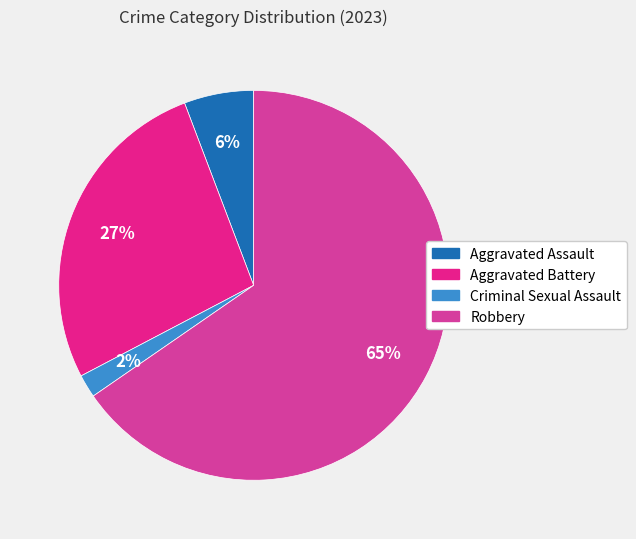

What percentage is the Aggravated Assault slice, to the nearest percent?

6%